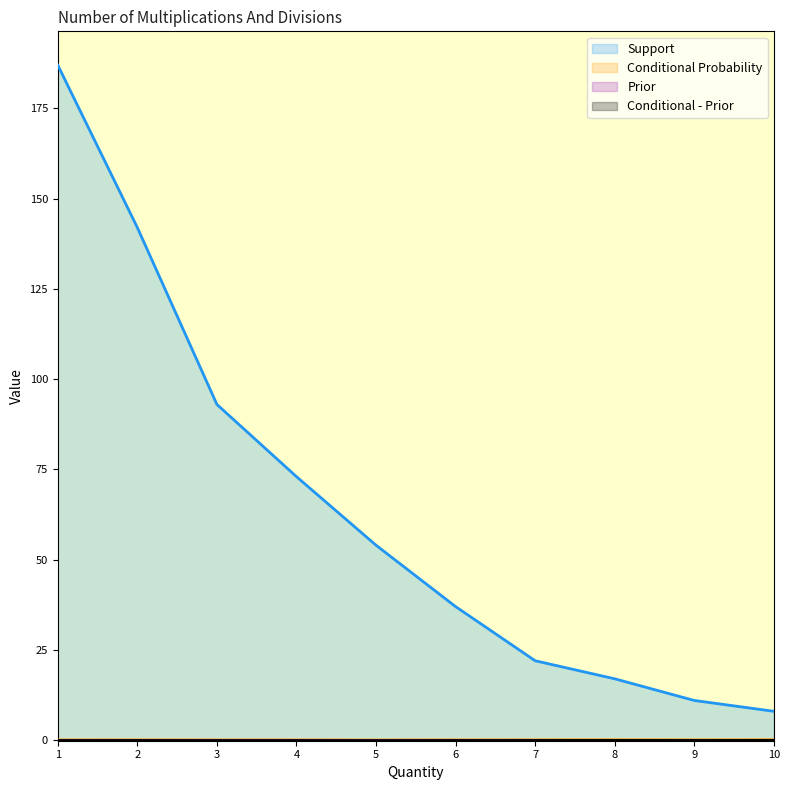

Between 3 and 4, which series saw the biggest shift?

Support